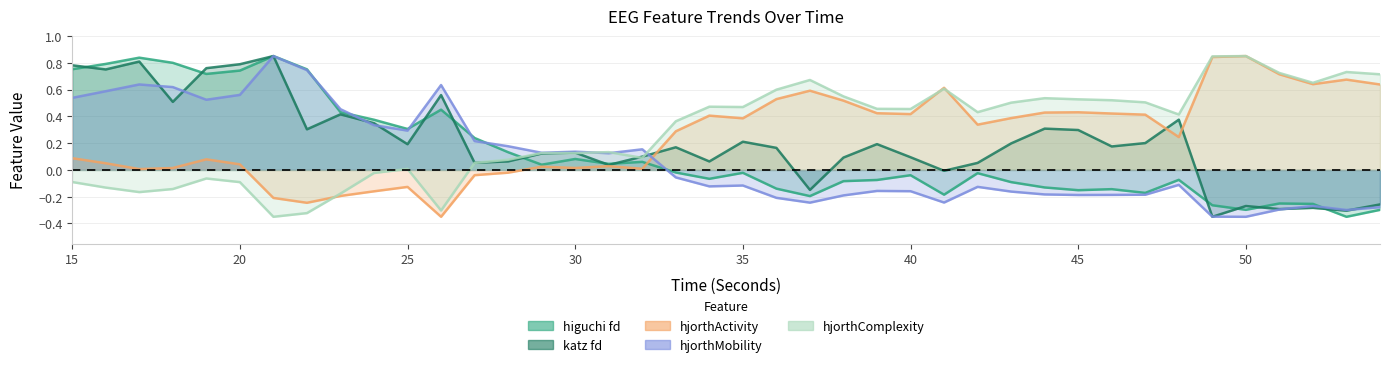

How many values in hjorthMobility_EEG are above zero?

18